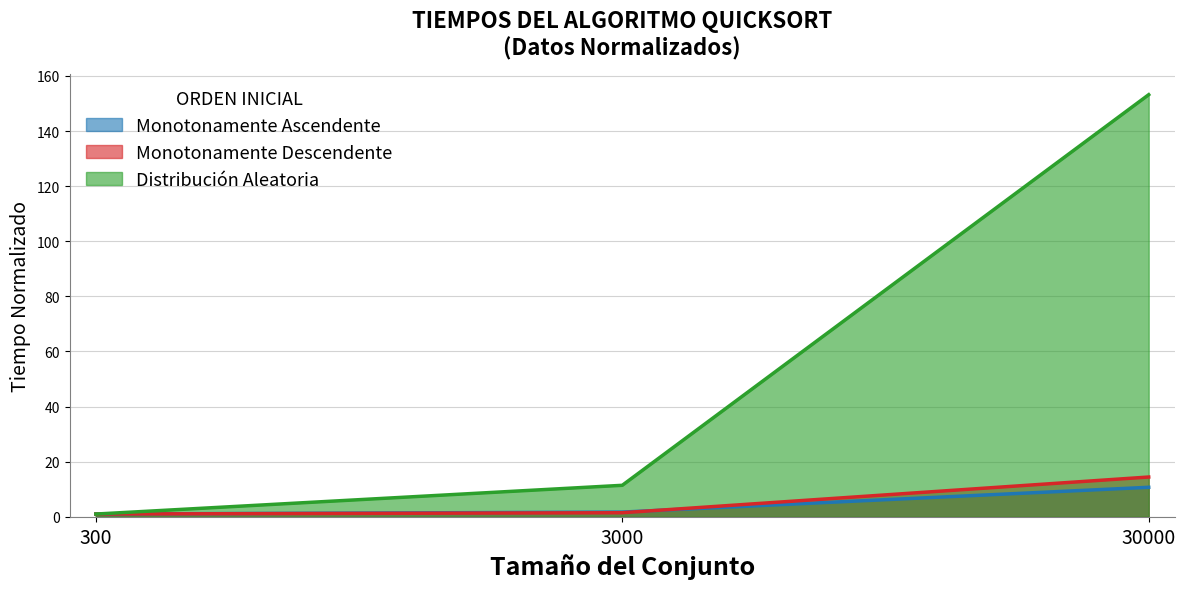

Reading left to right, list all the values displayed in this chart.

Monotonamente Ascendente: 1.0	1.7	10.7
Monotonamente Descendente: 1.0	1.5	14.4
Distribución Aleatoria: 1.0	11.4	153.2